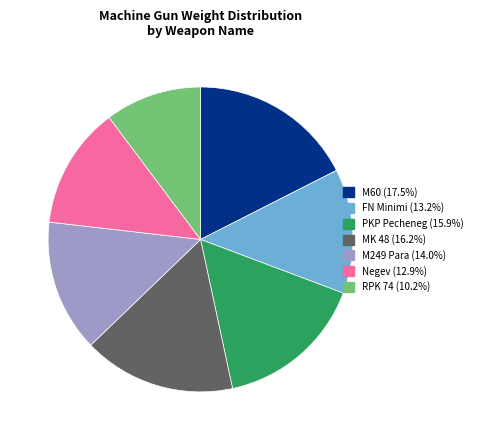

Combined, do M60 (17.5%) and RPK 74 (10.2%) account for over 50%?

No